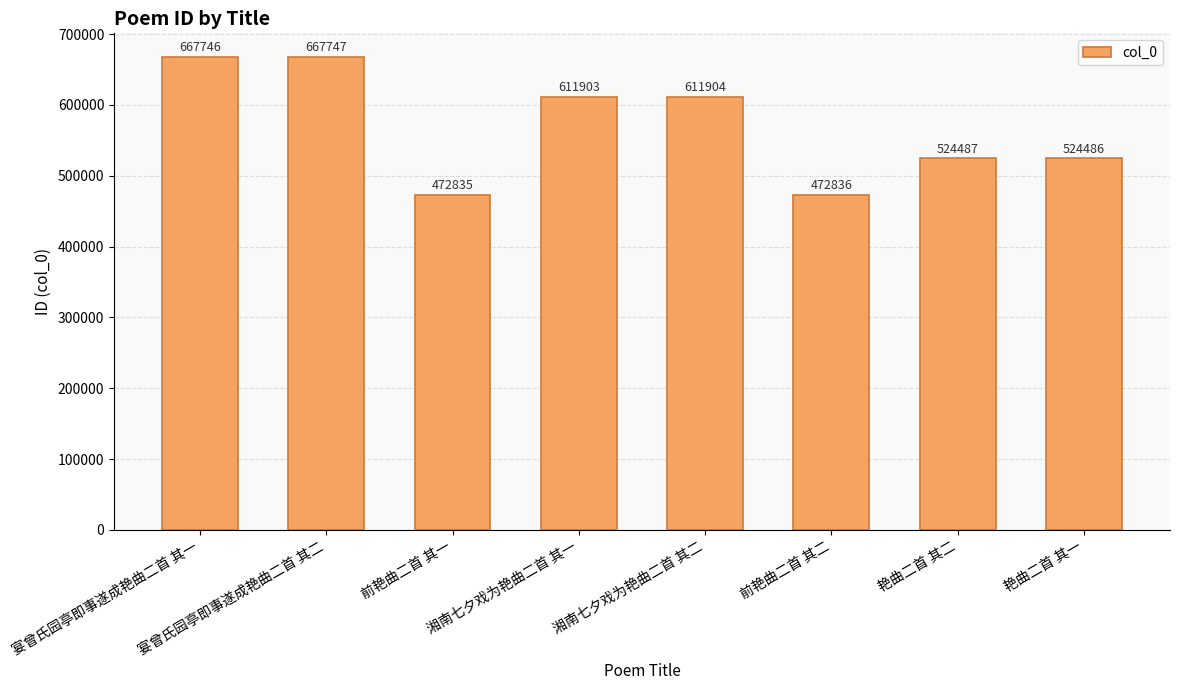

Does the chart contain any negative values?

No